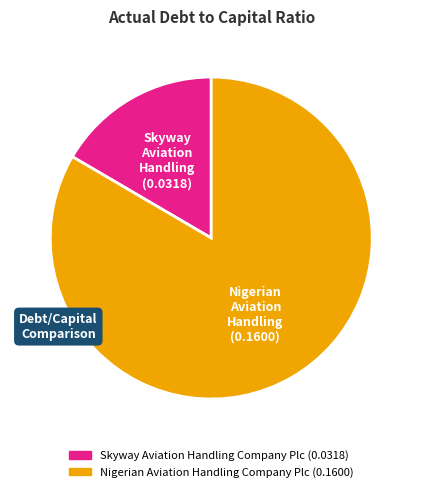

Is the sum of Skyway Aviation Handling Company Plc and Nigerian Aviation Handling Company Plc greater than half?

Yes